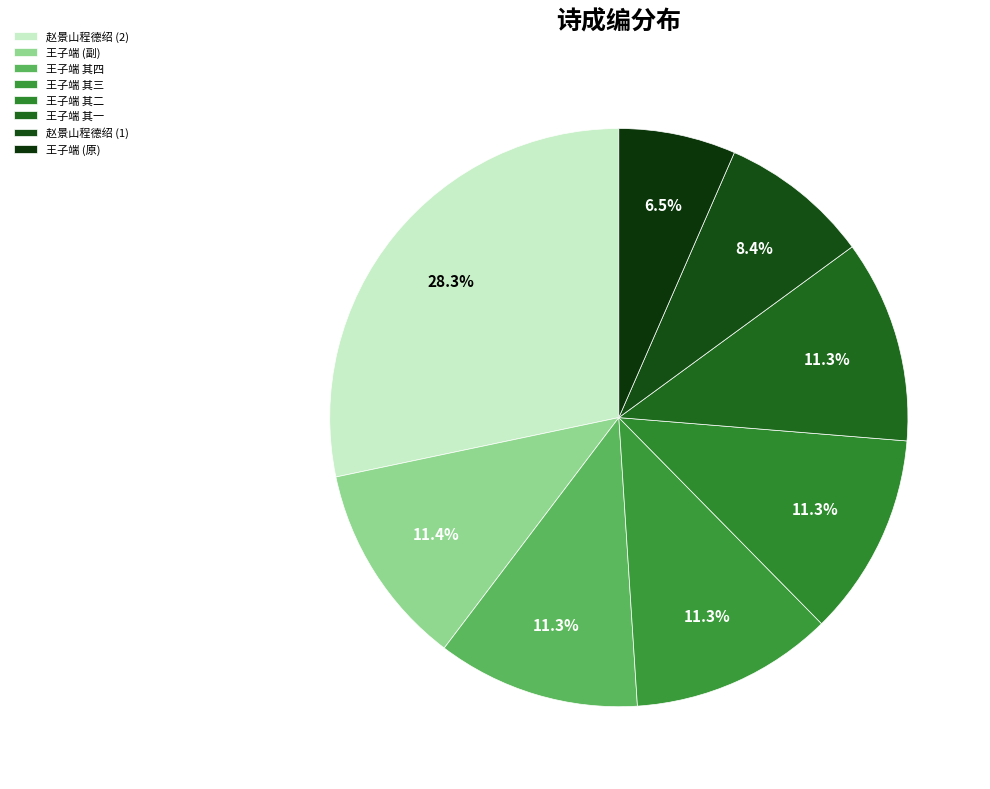

Which slice is the smallest?

王子端 (原)